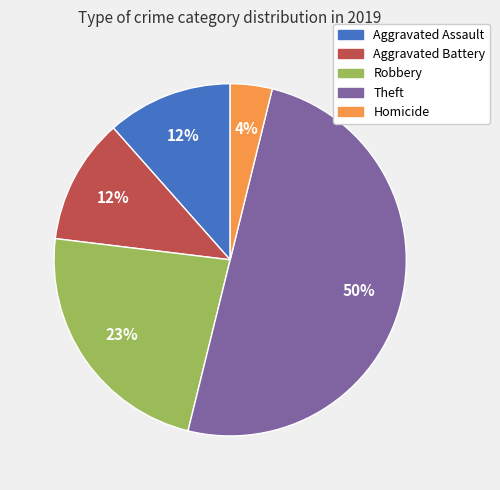

Is it true that Aggravated Battery is 25% of the pie?

False